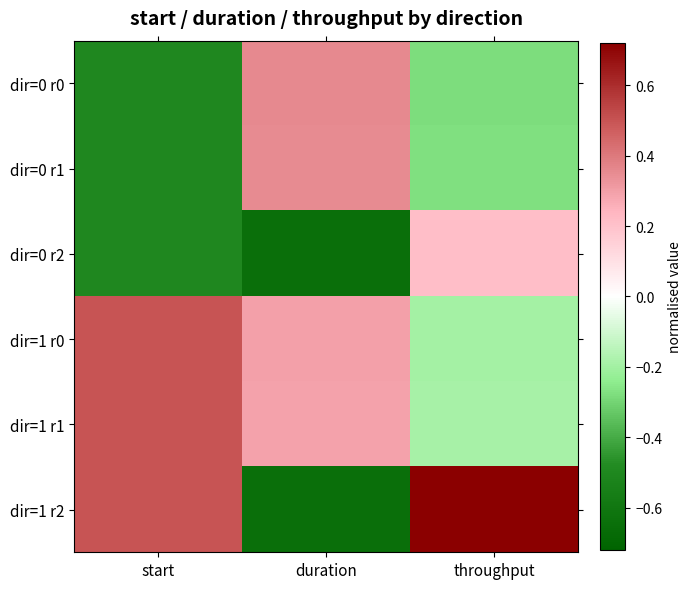

Reading right to left, list all the values displayed in this chart.

dir=0 r0: throughput=-0.3	duration=0.4	start=-0.5
dir=0 r1: throughput=-0.3	duration=0.3	start=-0.5
dir=0 r2: throughput=0.2	duration=-0.6	start=-0.5
dir=1 r0: throughput=-0.2	duration=0.3	start=0.5
dir=1 r1: throughput=-0.2	duration=0.3	start=0.5
dir=1 r2: throughput=0.7	duration=-0.6	start=0.5